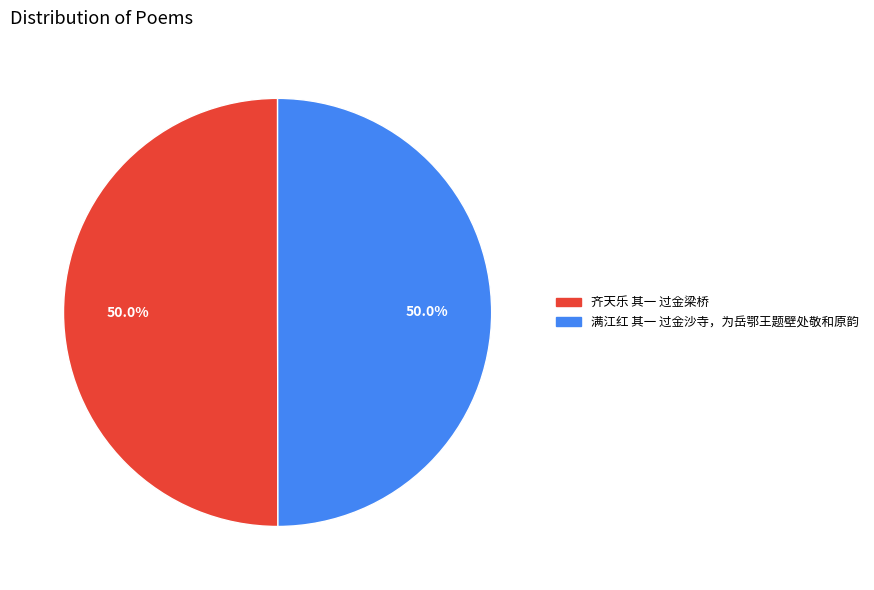

To the nearest percent, what is the combined percentage of 齐天乐 其一 过金梁桥 and 满江红 其一 过金沙寺，为岳鄂王题壁处敬和原韵?

100%